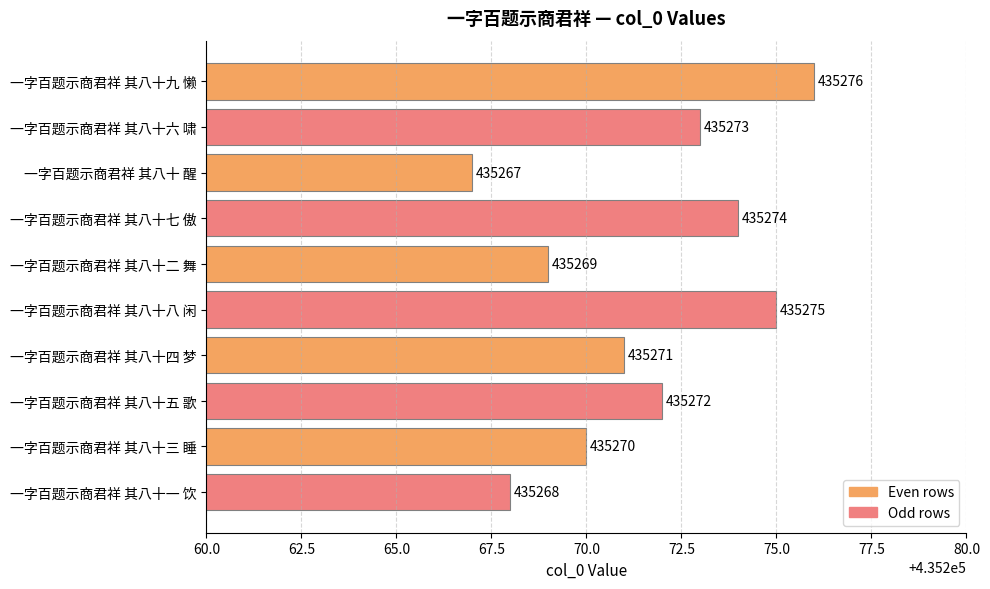

Are the bars grouped side by side (vs. stacked)?

No